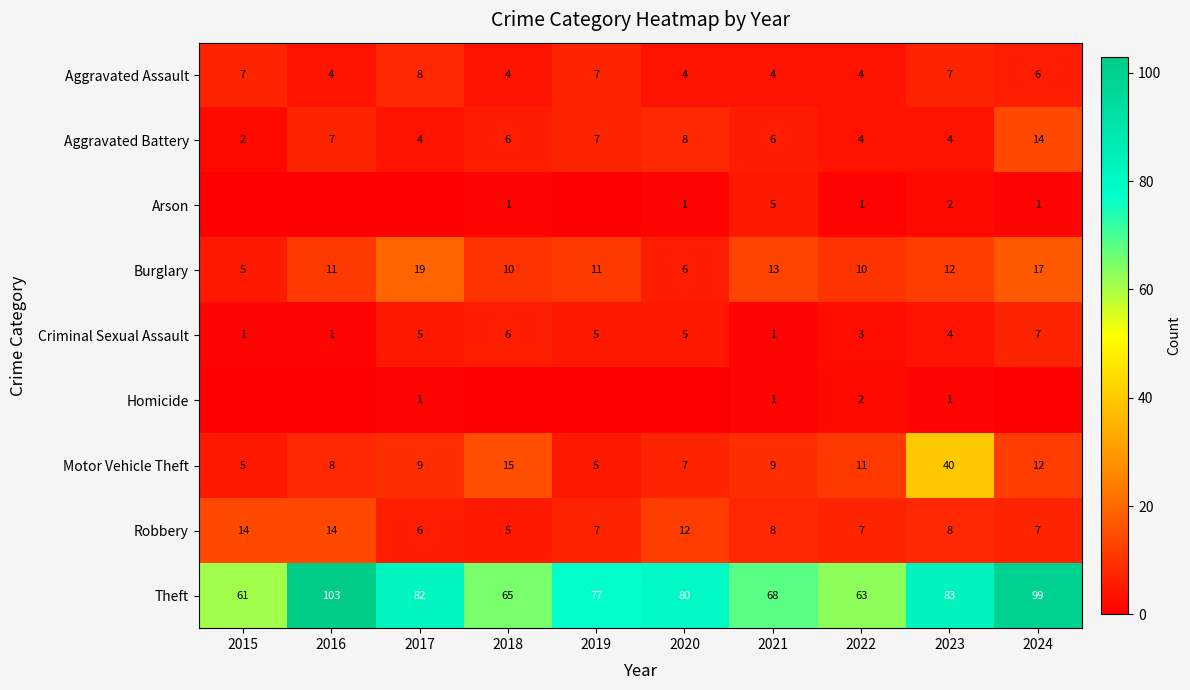

Between 2015 and 2019, which is larger?

2015